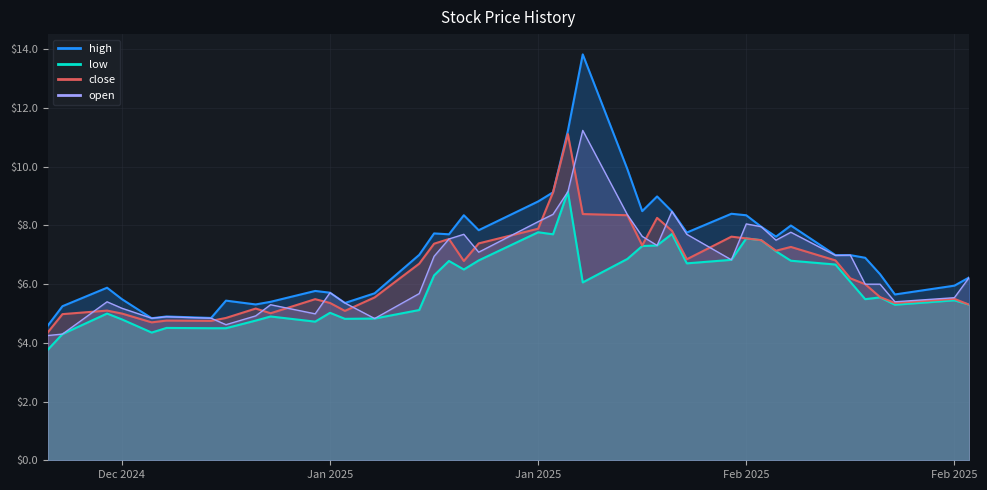

Rank the series at 2025-02-07 from lowest to highest value.

low, close, open, high